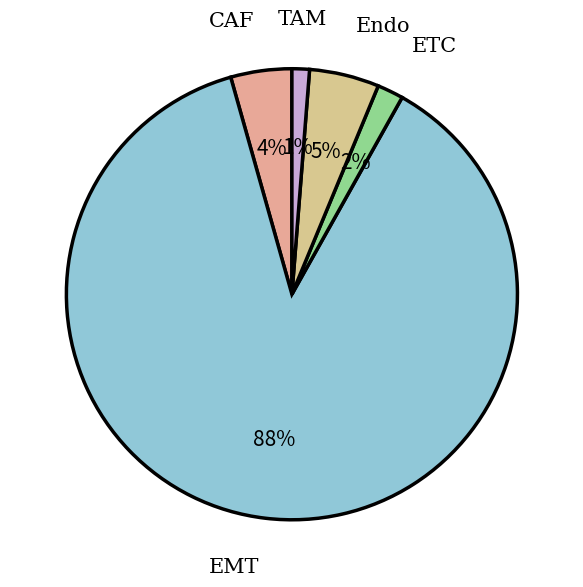

To the nearest percent, what is the combined percentage of TAM and ETC?

3%